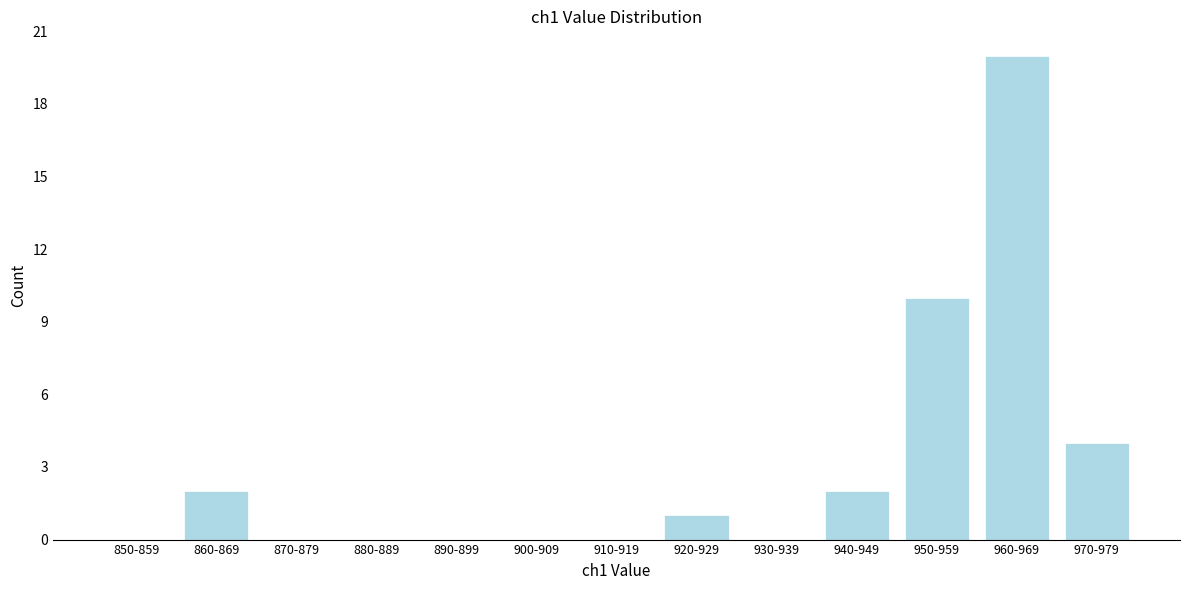

Reading left to right, list all the values displayed in this chart.

850-859=0	860-869=2	870-879=0	880-889=0	890-899=0	900-909=0	910-919=0	920-929=1	930-939=0	940-949=2	950-959=10	960-969=20	970-979=4